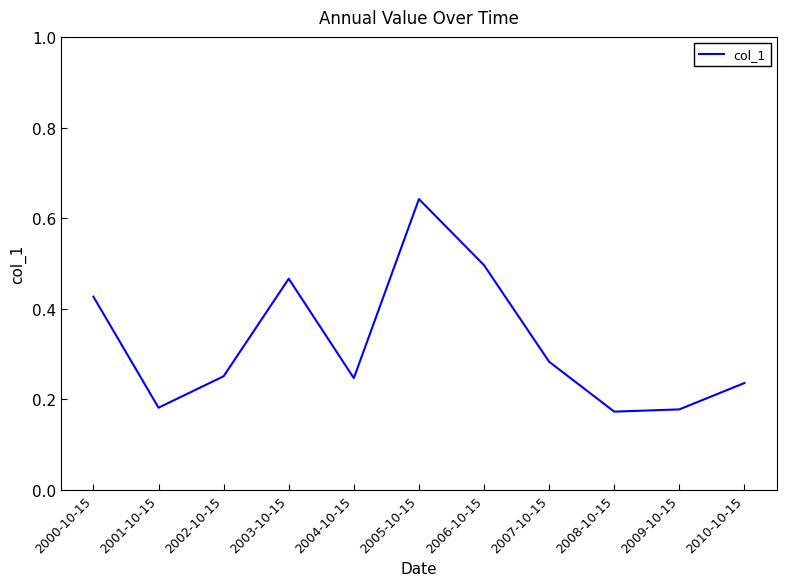

At which category does the chart reach its peak across all series?

2005-10-15